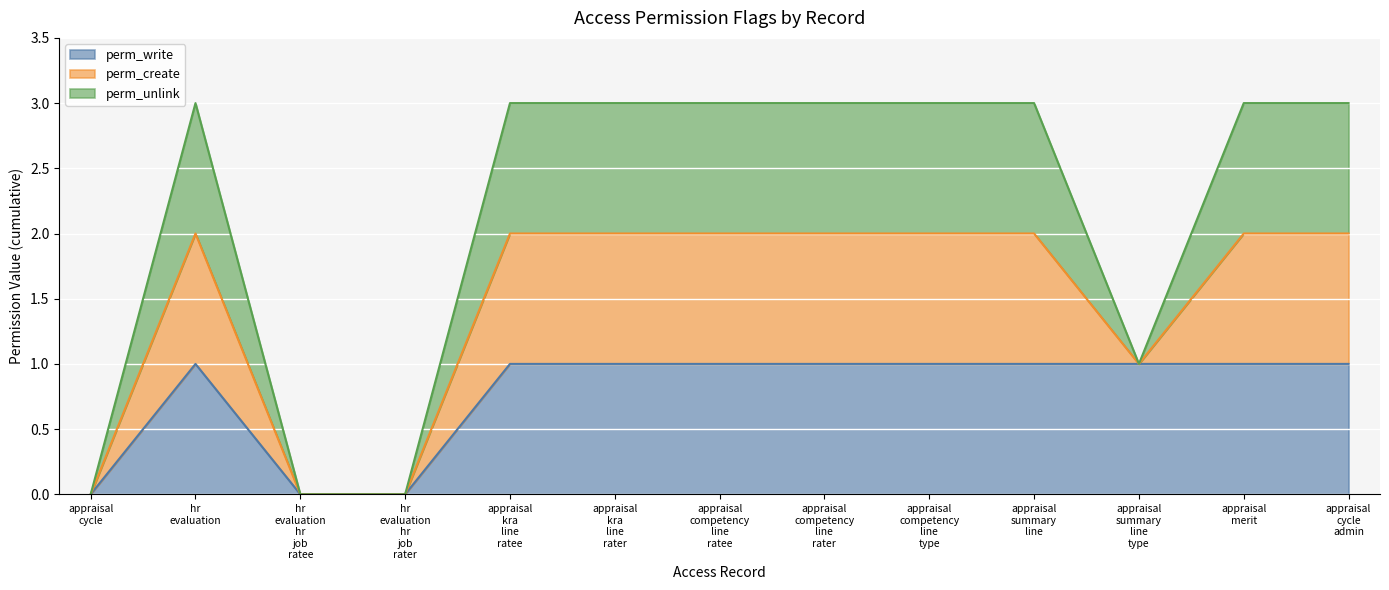

Which series has the largest range (max minus min)?

perm_create